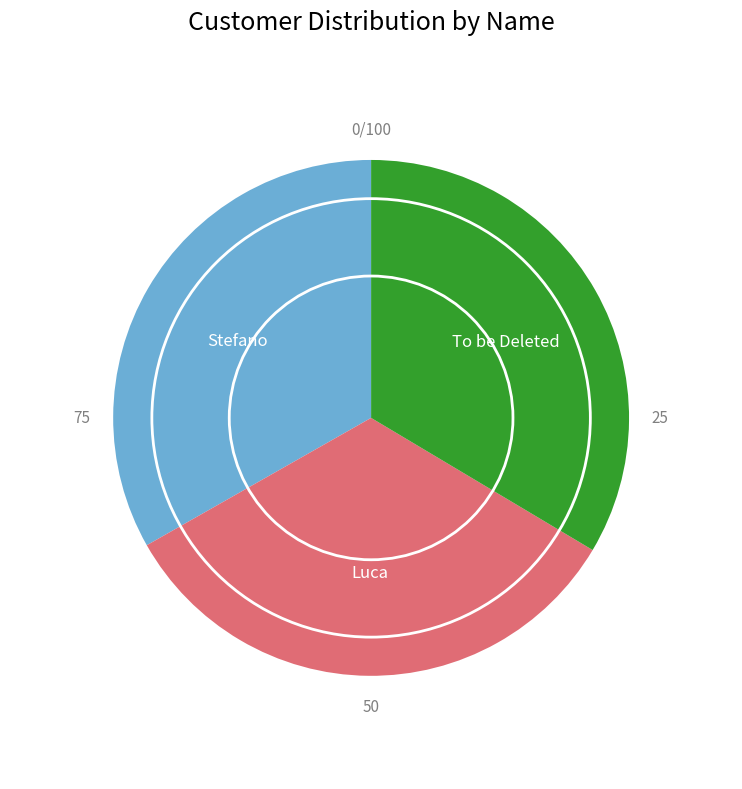

Combined, do To be Deleted and Luca account for over 50%?

Yes